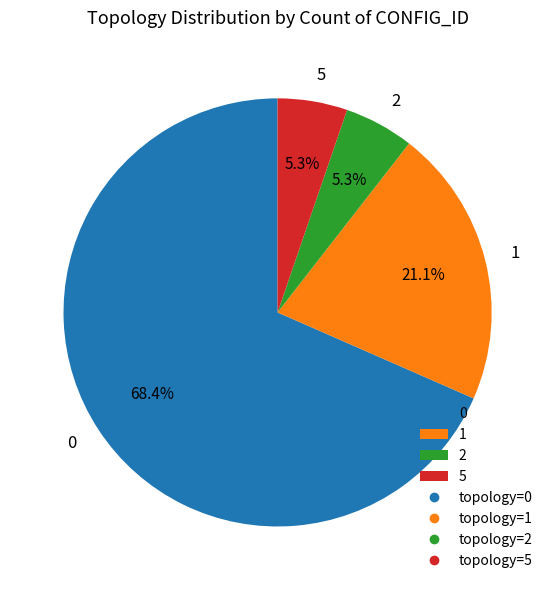

What percentage is the 5 slice, to the nearest percent?

5%